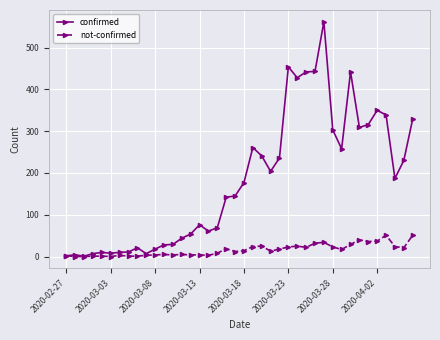

Which series has the largest total across all categories?

confirmed